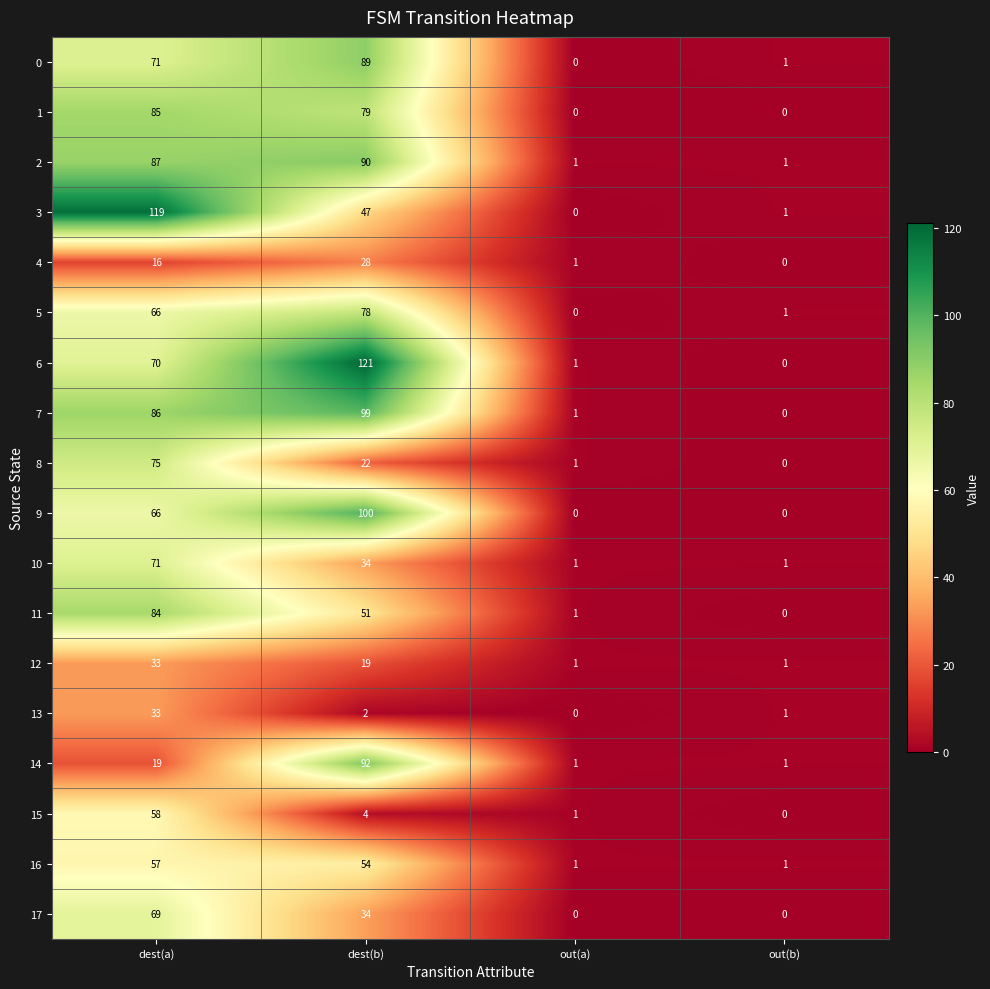

What is the spread (max minus min) of values at dest(a)?

103